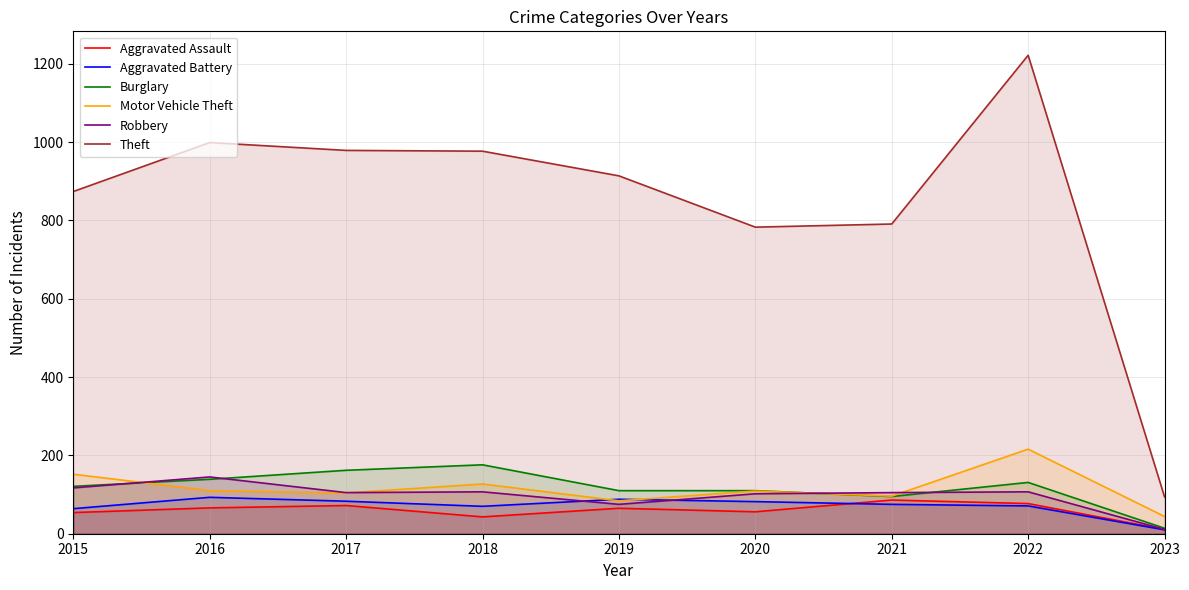

Which series changed the most between 2016 and 2022?

Theft